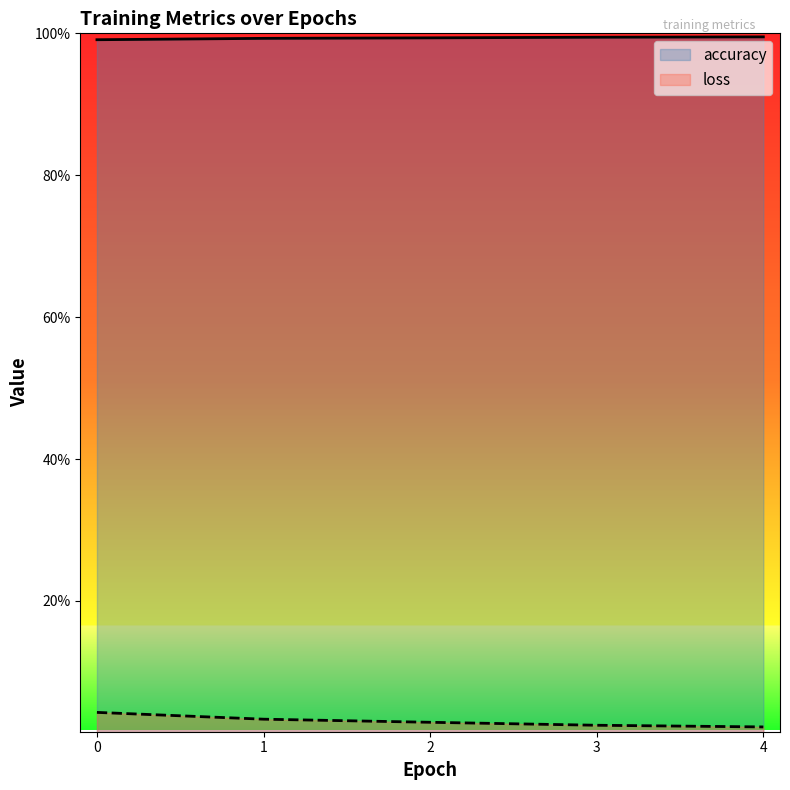

True or false: accuracy and loss cross at least once.

False